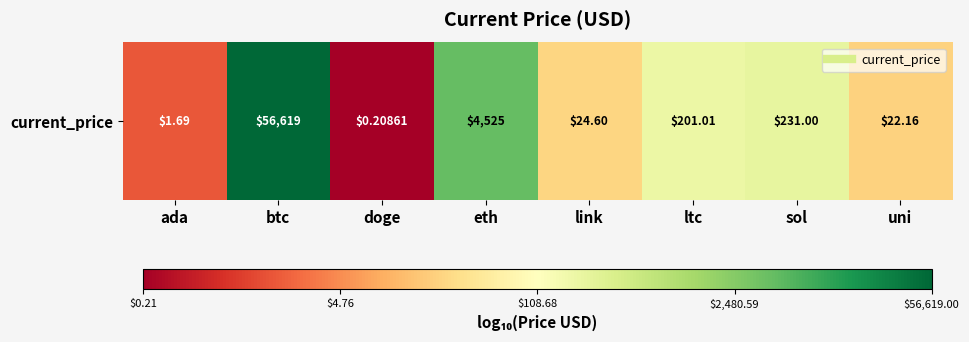

True or false: the data shows 1.3 at uni.

True